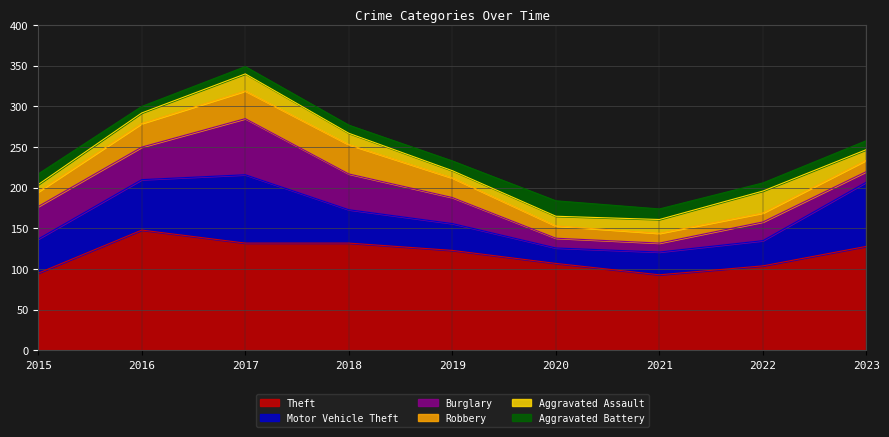

True or false: Burglary and Robbery cross at least once.

True